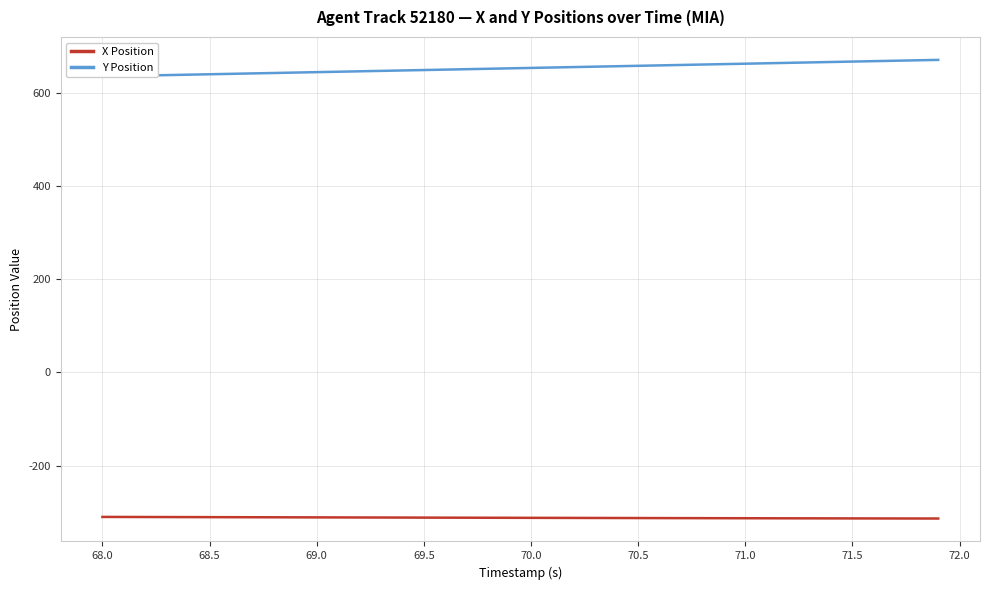

Reading right to left, list all the values displayed in this chart.

X Position: -313.4	-313.4	-313.3	-313.3	-313.2	-313.1	-313.0	-313.0	-312.9	-312.8	-312.7	-312.7	-312.6	-312.5	-312.4	-312.3	-312.2	-312.1	-312.1	-312.0	-311.9	-311.8	-311.7	-311.6	-311.5	-311.4	-311.3	-311.2	-311.1	-311.0	-310.9	-310.8	-310.7	-310.6	-310.5	-310.4	-310.3	-310.2	-310.1	-310.0
Y Position: 670.2	669.3	668.4	667.5	666.6	665.7	664.8	663.9	663.0	662.1	661.2	660.3	659.3	658.4	657.5	656.6	655.7	654.8	653.9	653.0	652.1	651.2	650.3	649.4	648.5	647.6	646.7	645.8	644.8	643.9	643.0	642.1	641.2	640.3	639.4	638.5	637.6	636.7	635.8	634.9